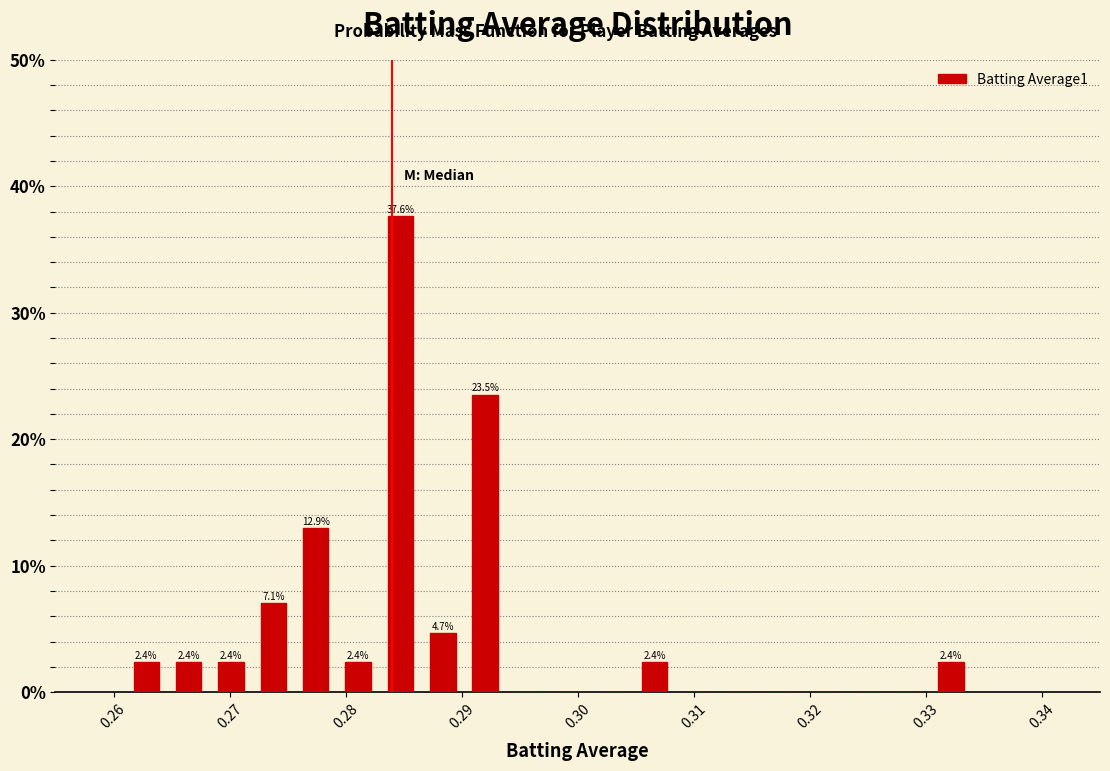

Read against the x-axis, roughly where is the centre of the tallest bar?

0.285